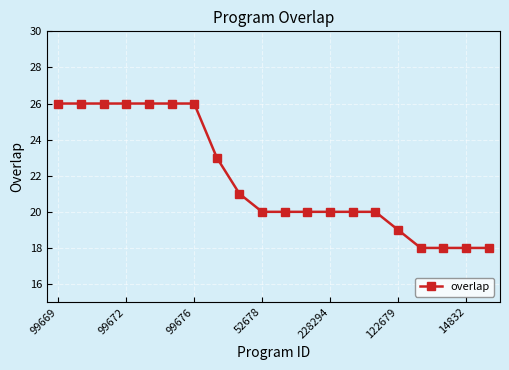

What is the difference between the maximum and minimum values?

8